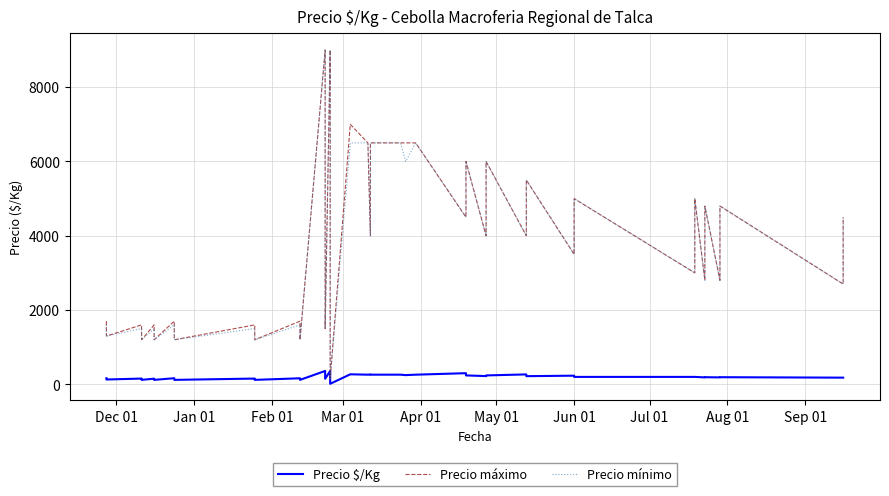

The Precio mínimo series shows 3244 at Jun 01. True or false?

False